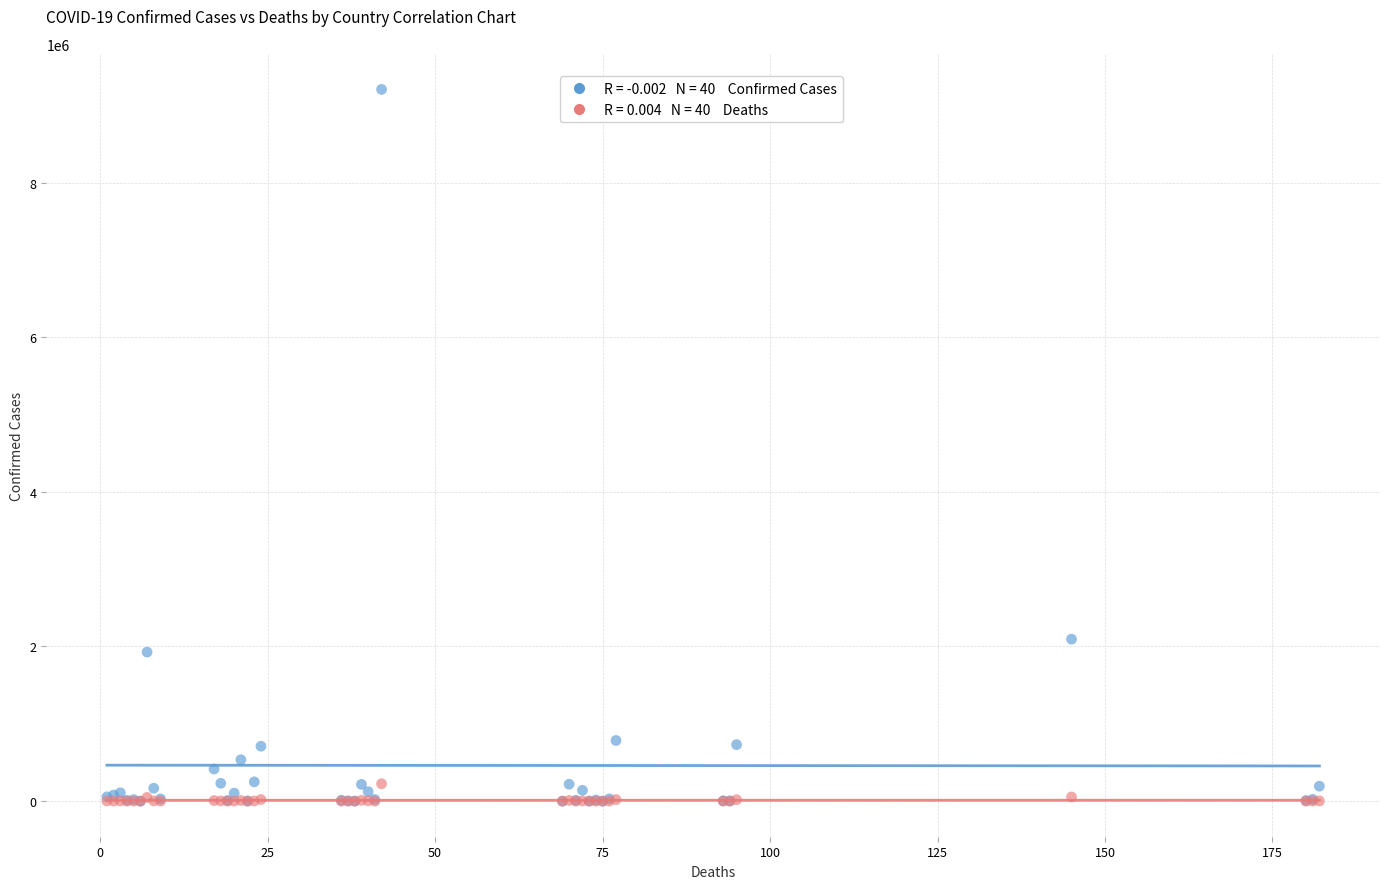

Across all series, what Y value is closest to 4602365?

2094884